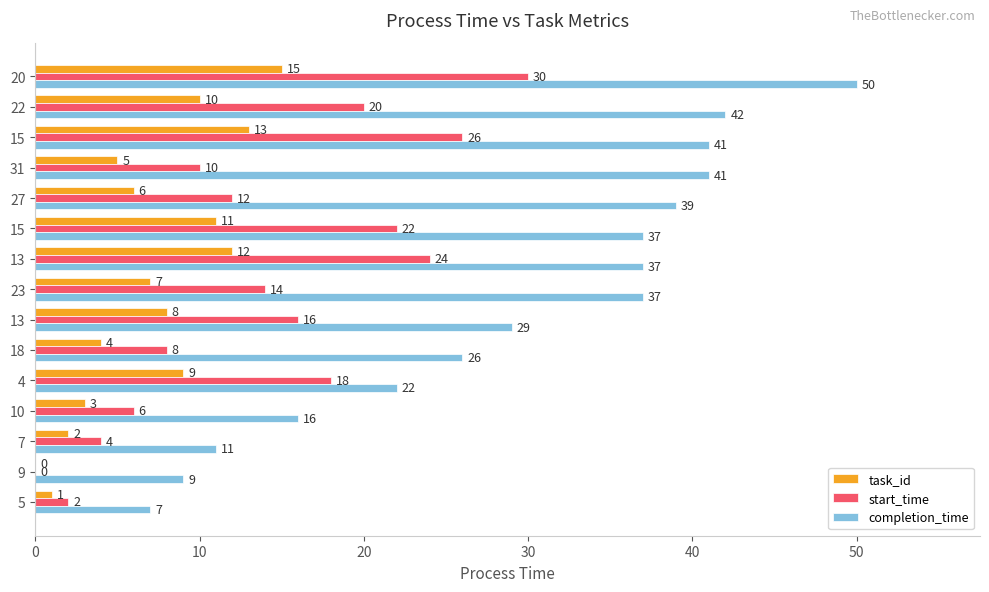

Reading left to right, what are all the values shown in this chart?

task_id: 1	0	2	3	9	4	8	7	12	11	6	5	13	10	15
start_time: 2	0	4	6	18	8	16	14	24	22	12	10	26	20	30
completion_time: 7	9	11	16	22	26	29	37	37	37	39	41	41	42	50